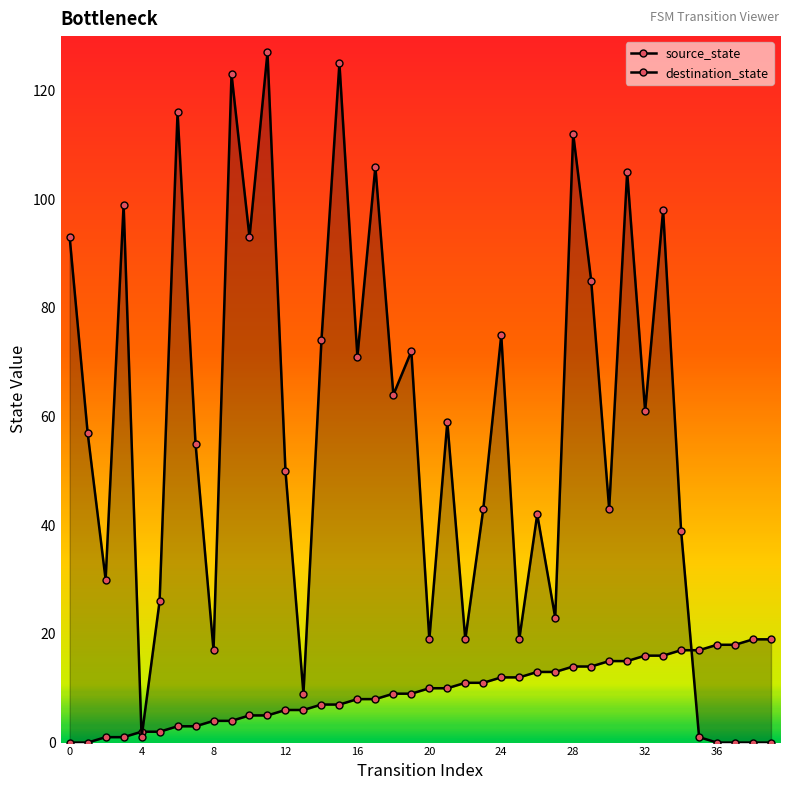

Which series changed the most between 22 and 24?

destination_state